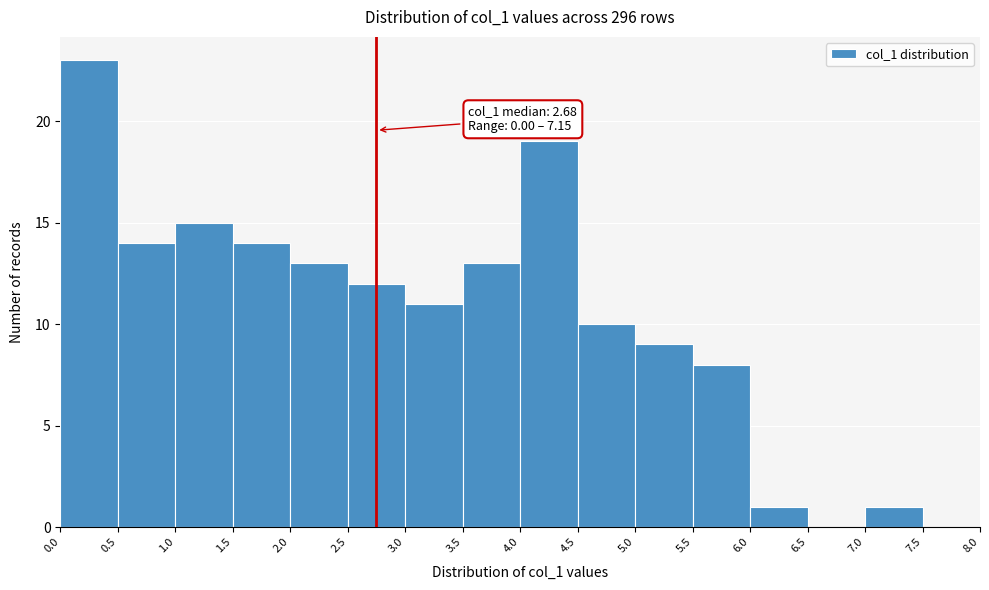

Which range on the x-axis has the tallest bar?

0.0 to 0.5